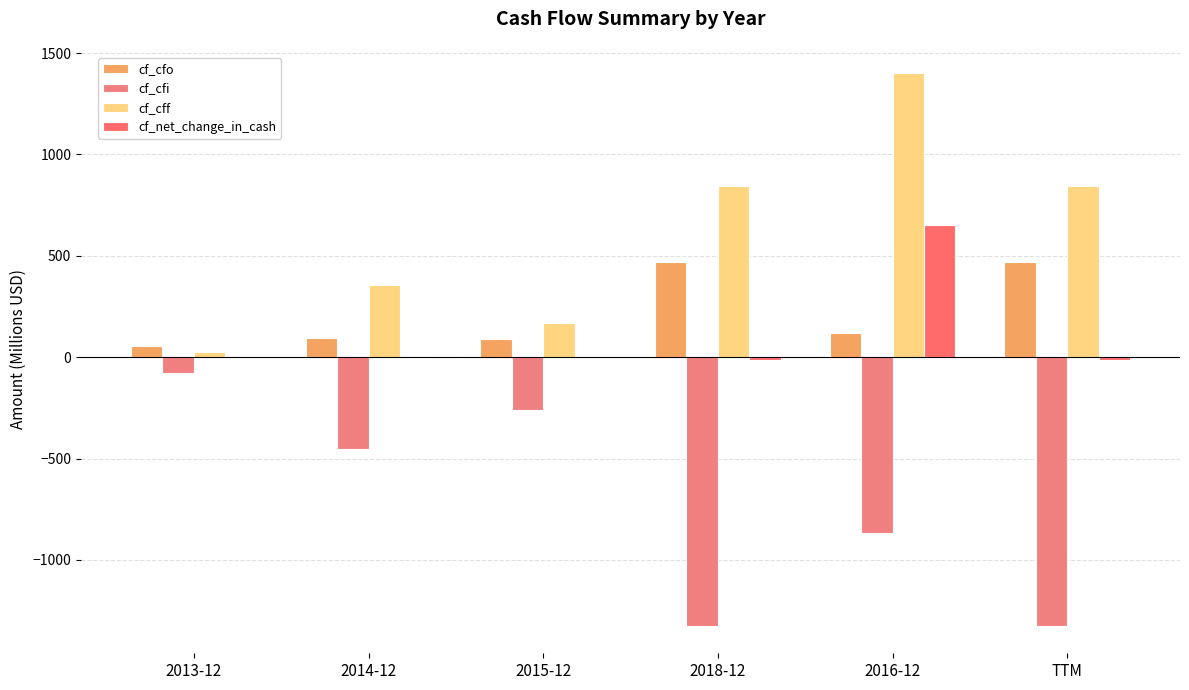

Are the bars grouped side by side (vs. stacked)?

Yes